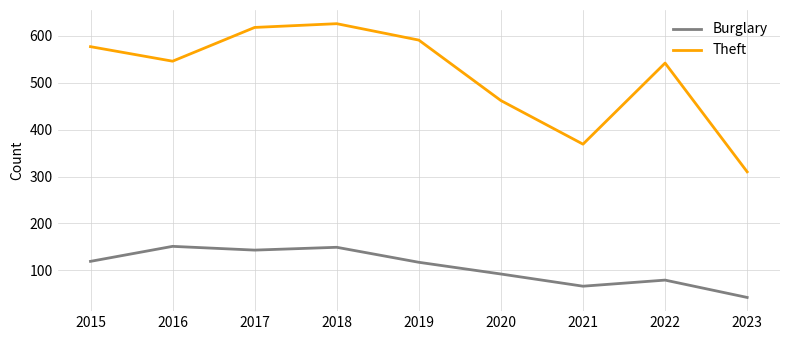

What is the average value of the Burglary series?

106